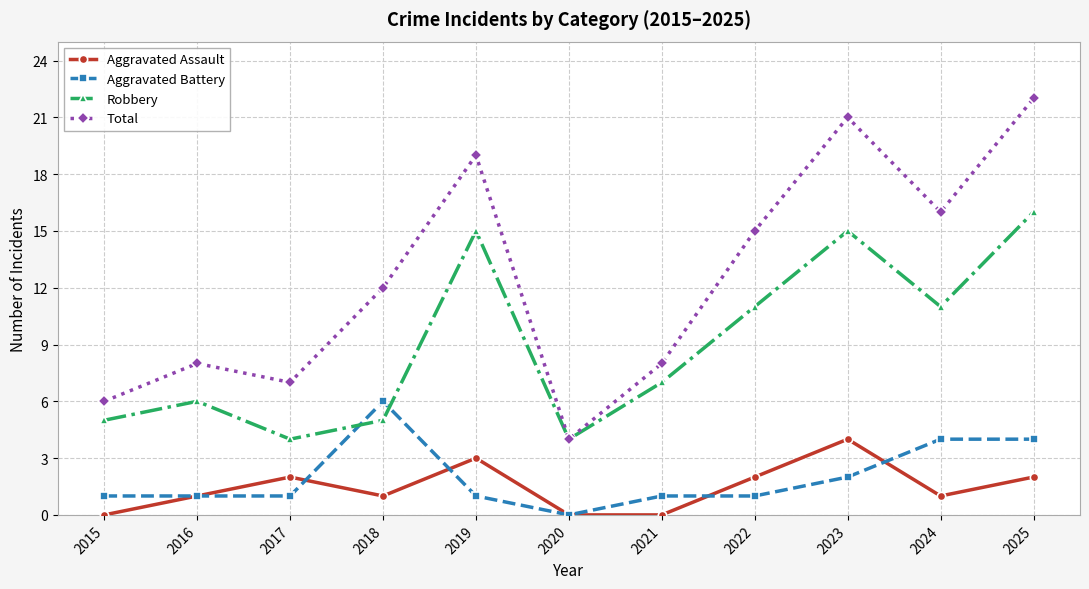

Does the chart have visible grid lines?

Yes